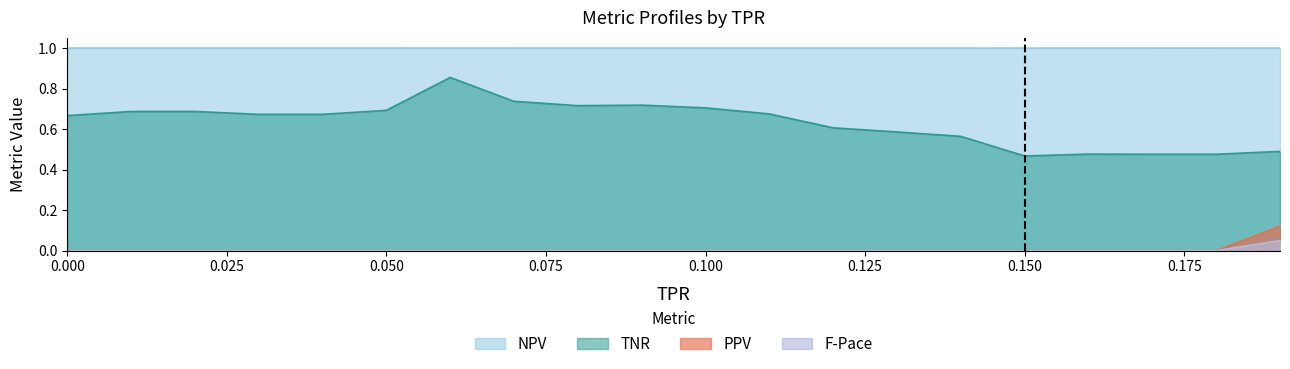

How many interior local valleys does the TNR series have?

2